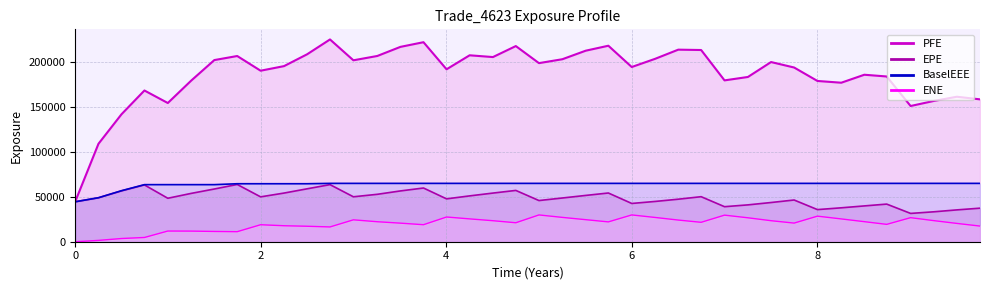

At which label is BaselEEE closest to 54845?

0.5